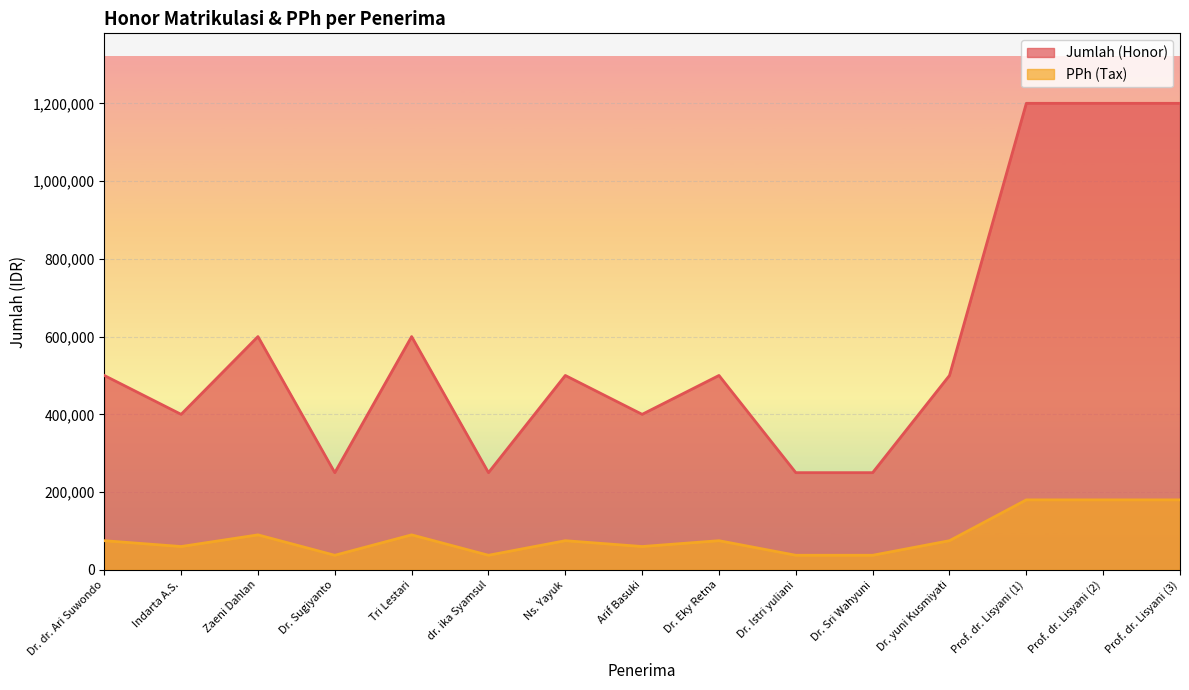

At Dr. yuni Kusmiyati, list the series in order from largest to smallest.

Jumlah (Honor), PPh (Tax)